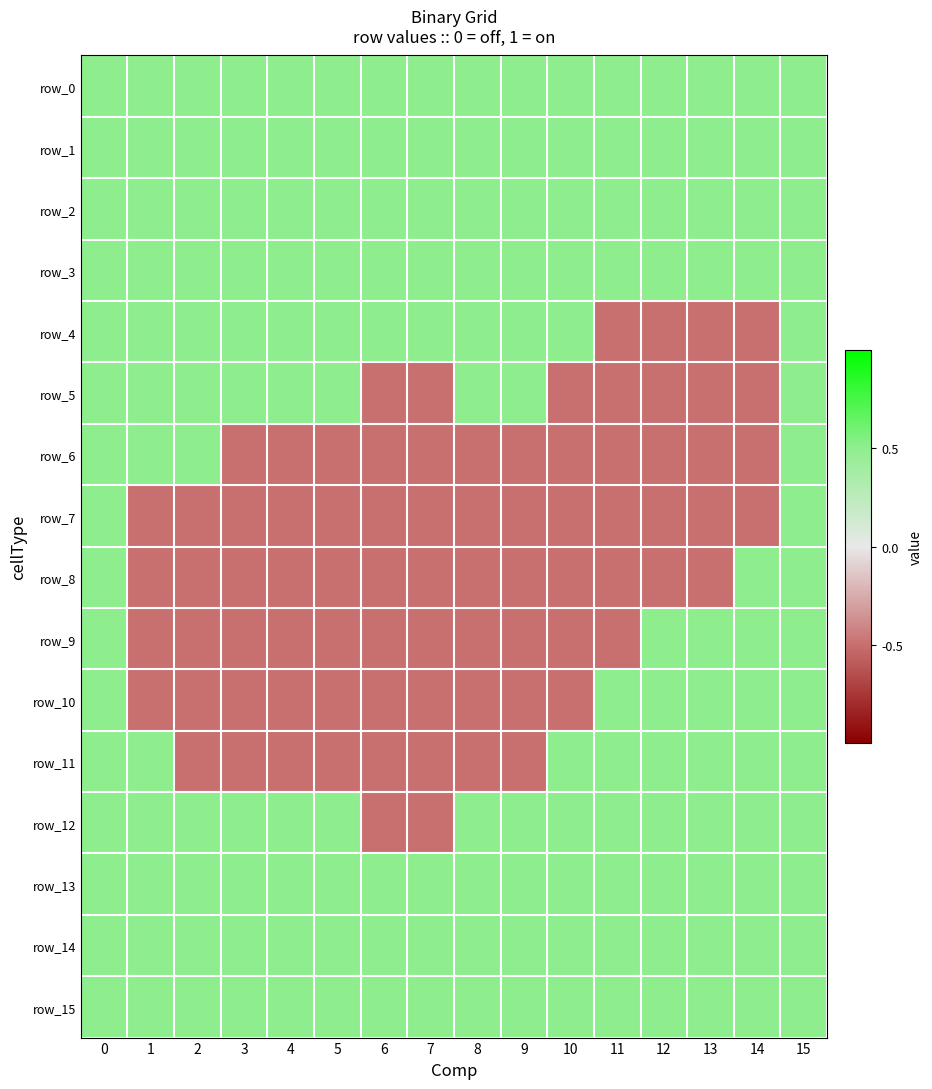

How many values in the row_4 series are below 0?

4